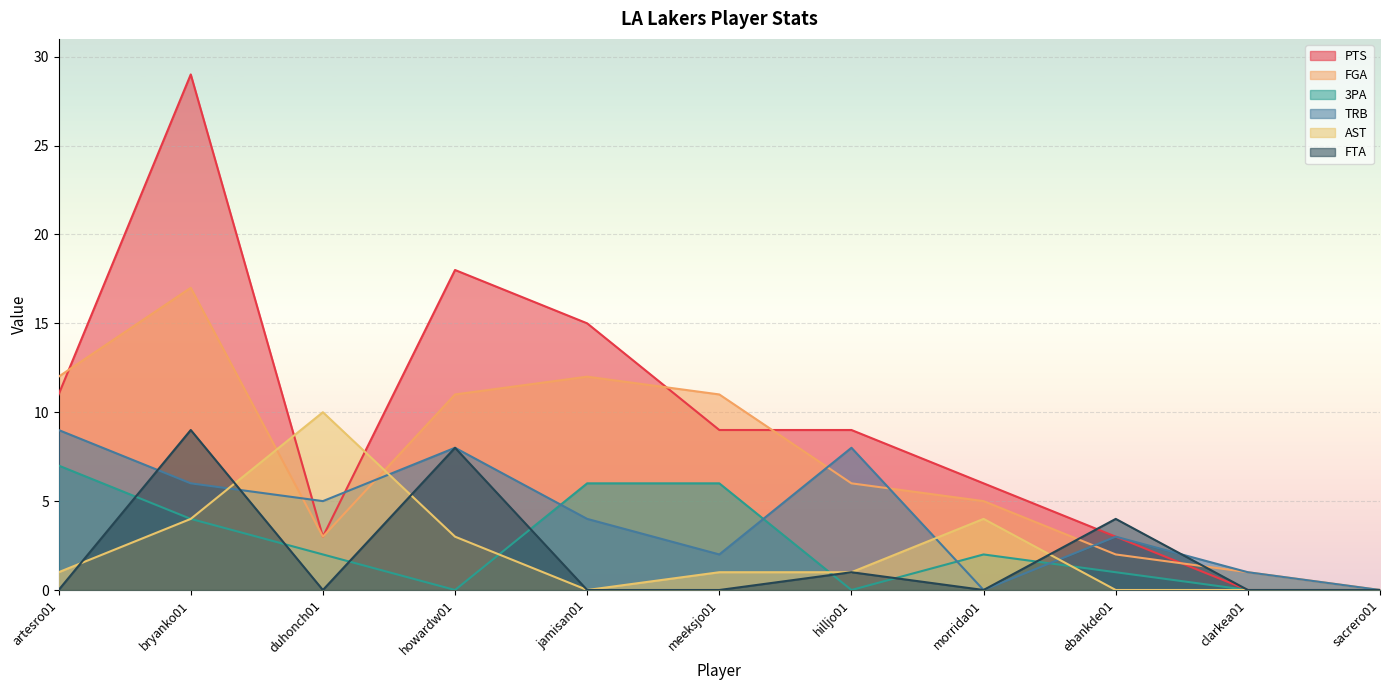

Count the number of data series in this chart.

6